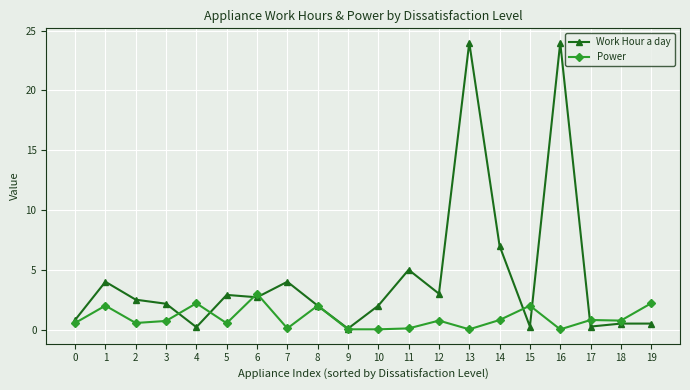

What is the total value across all series at 5?

3.4